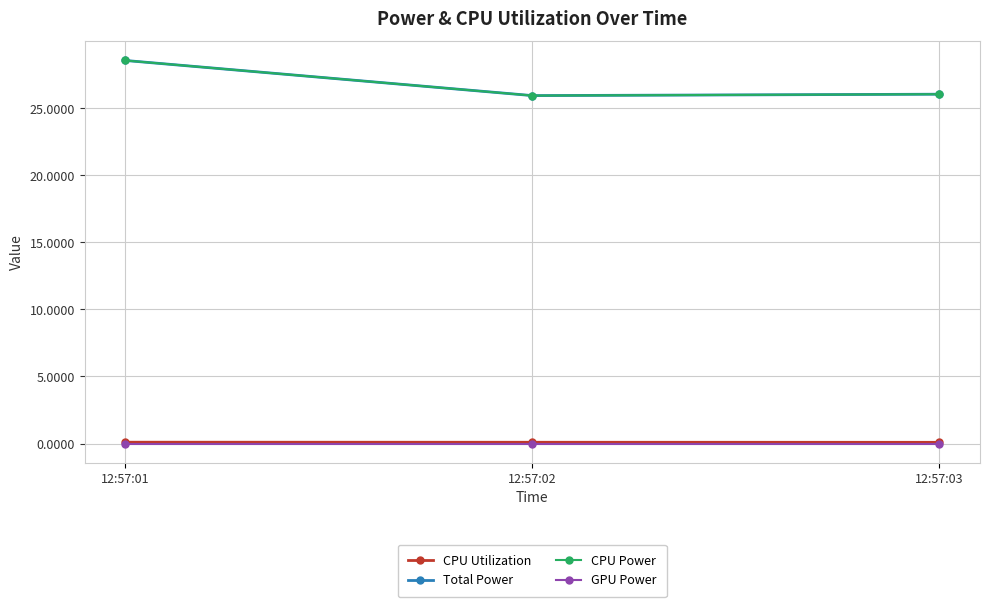

Which series has the widest spread of values?

Total Power